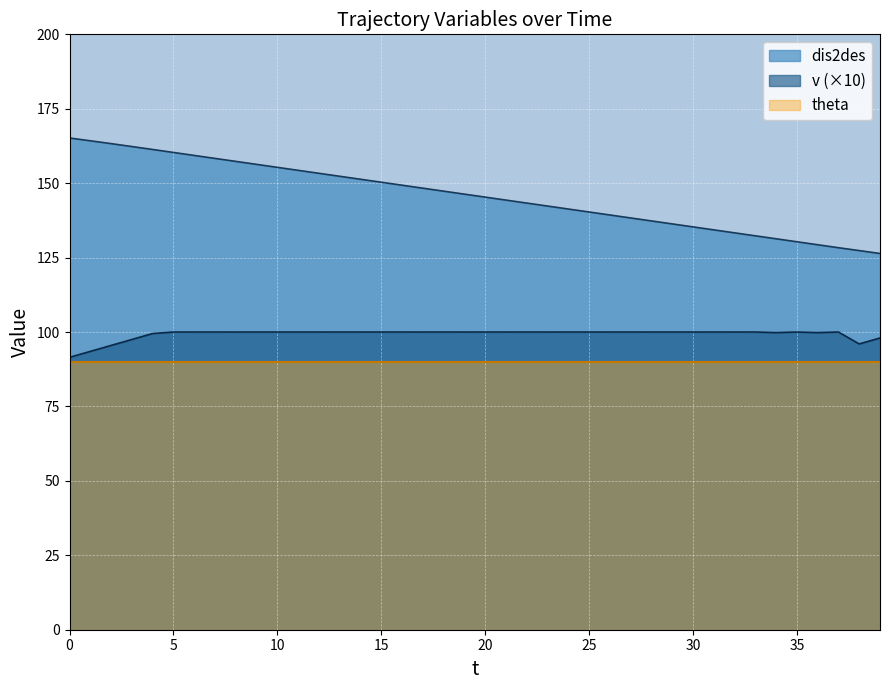

The dis2des series shows 67.5 at 2. True or false?

False